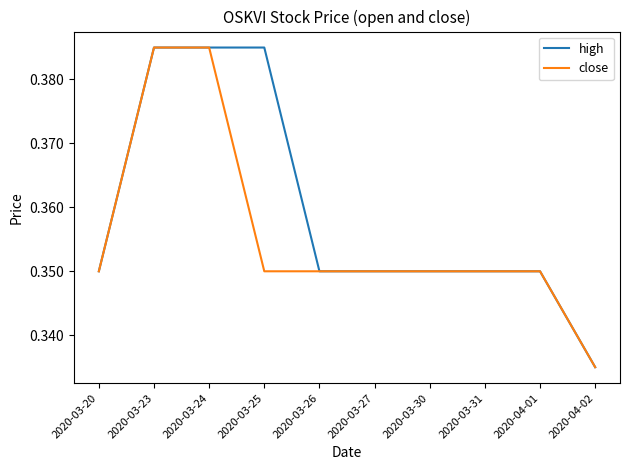

List the series in order of their overall mean, highest first.

high, close